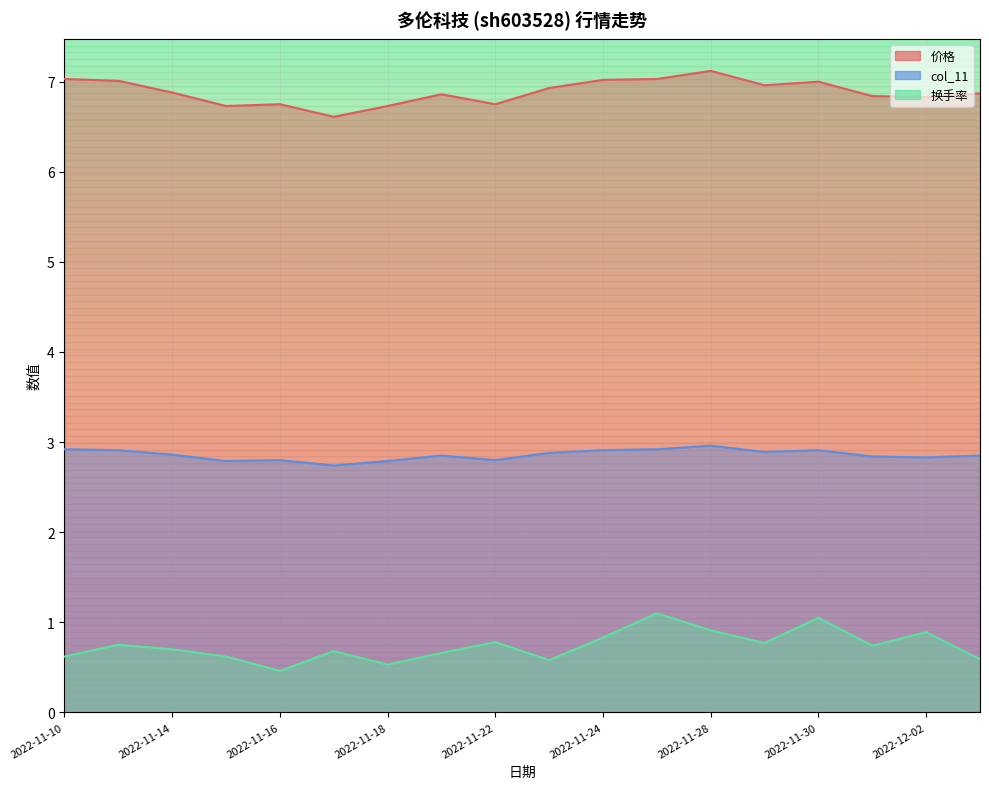

What is the average value of the 价格 series?

6.9